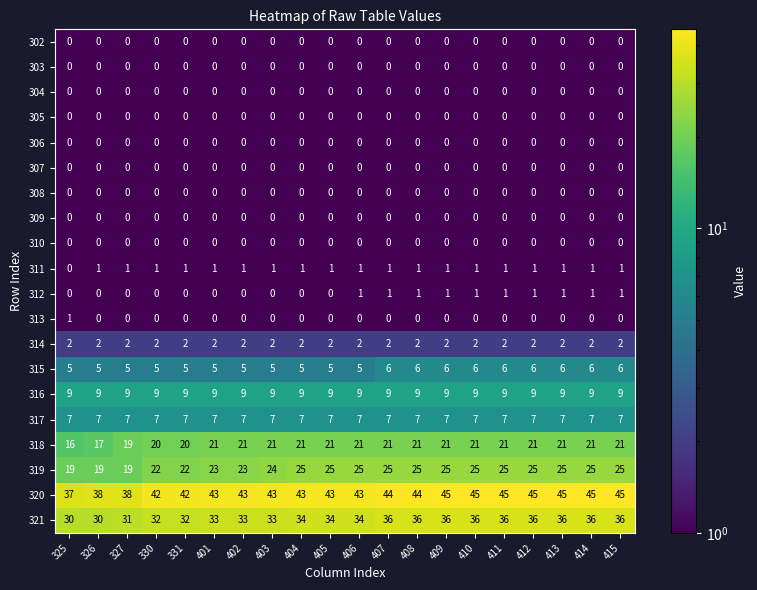

The 307 series shows 0 at 325. True or false?

True